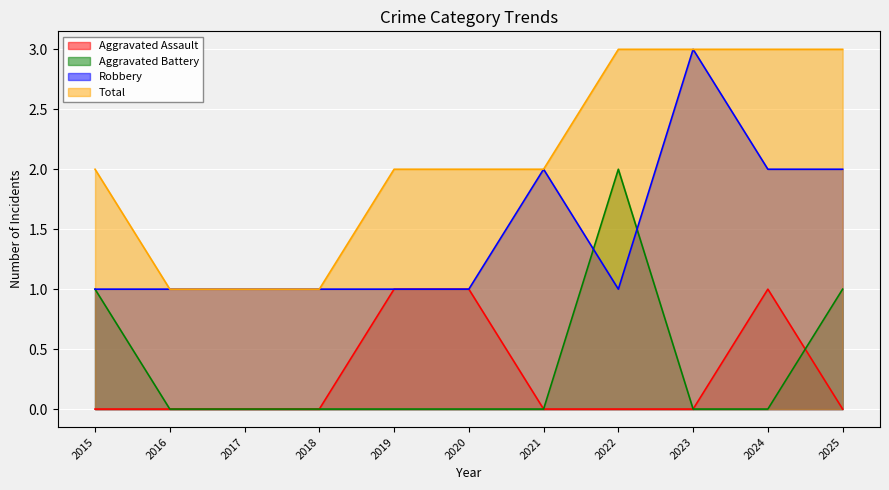

What is the value of the Robbery point at the 11th from the left?

2